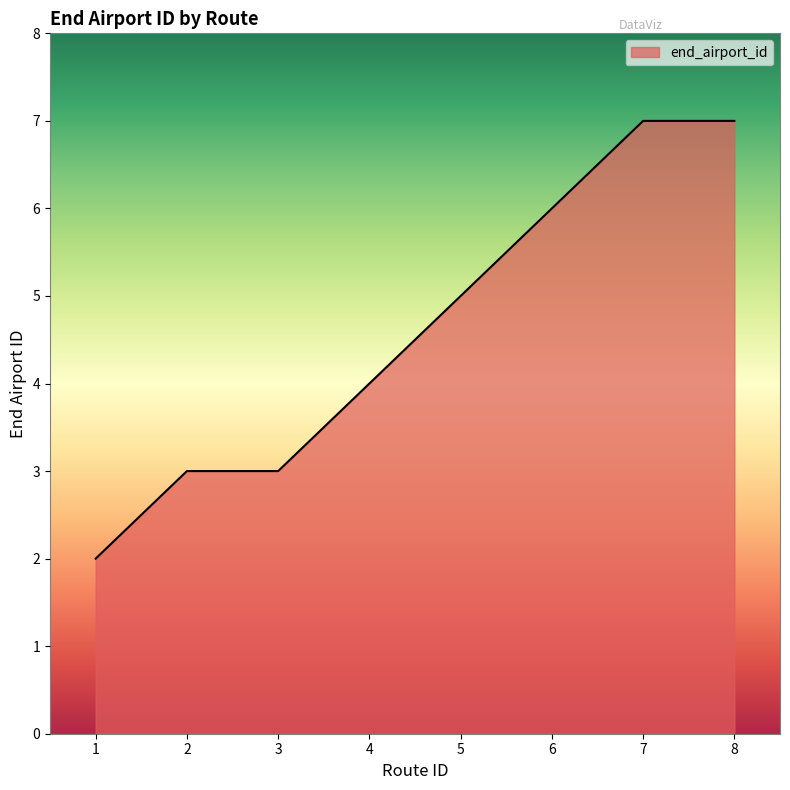

At which category does the chart reach its minimum across all series?

1